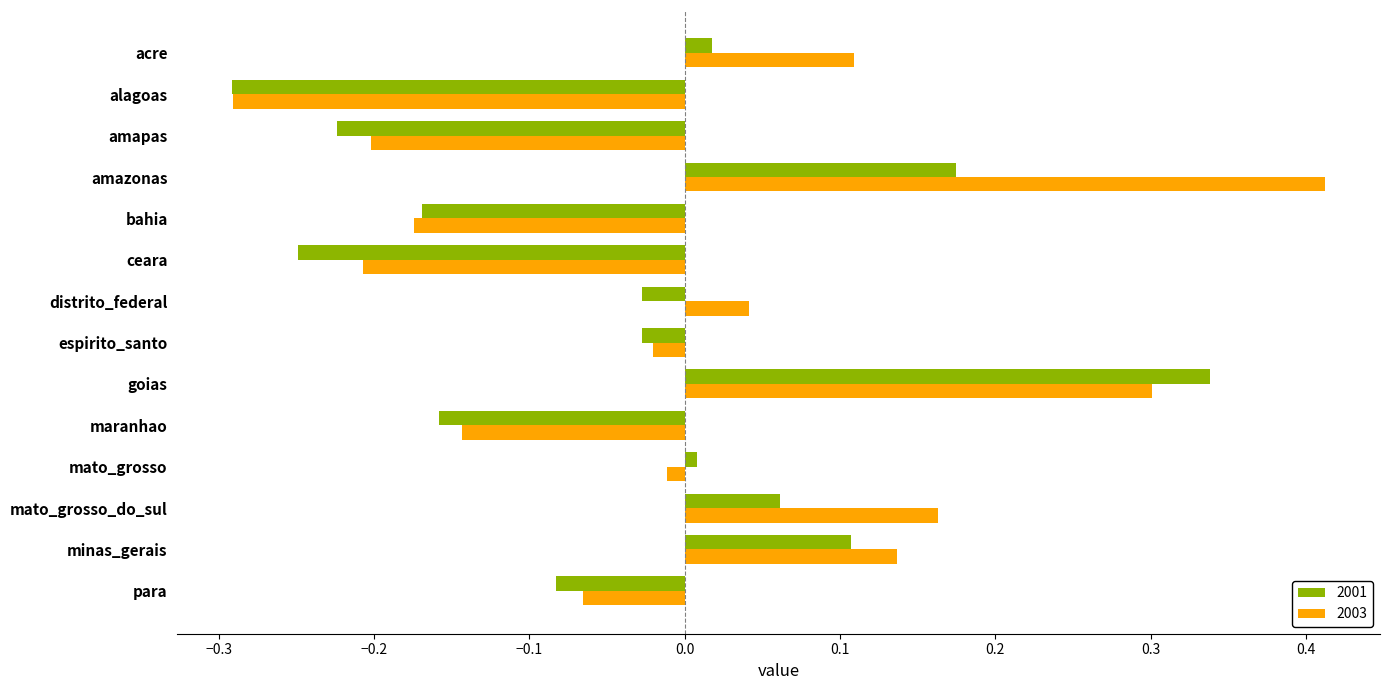

Which series has the widest spread of values?

2003